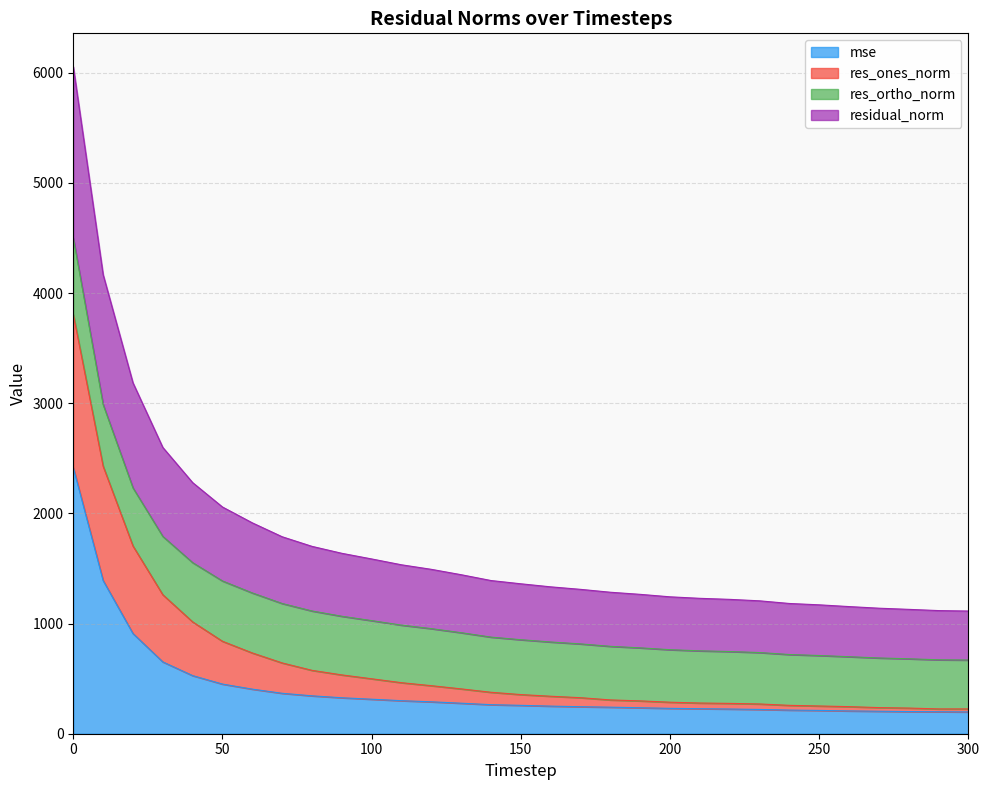

True or false: residual_norm has more than 2 points higher than both neighbors.

False